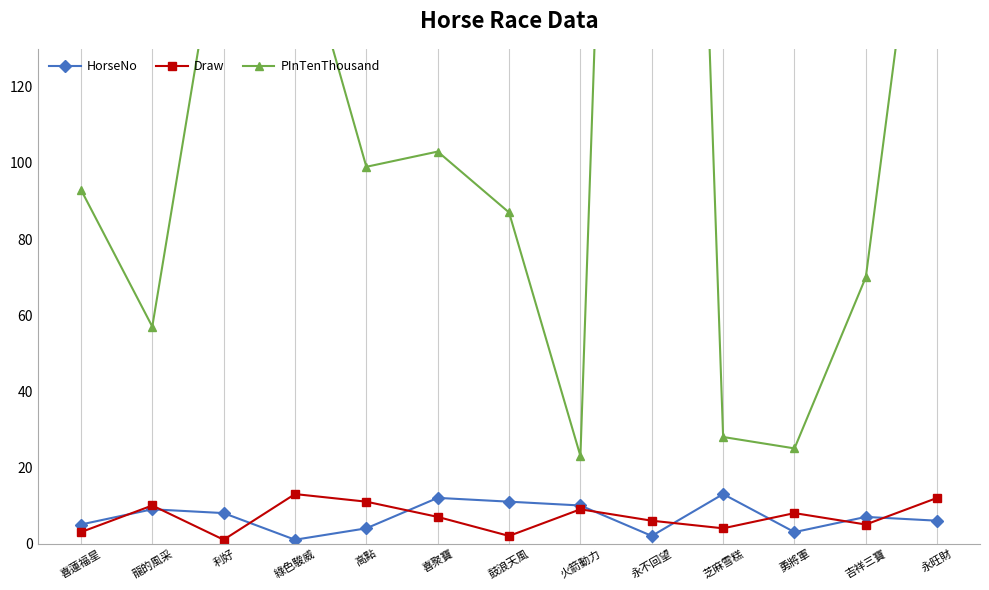

After their last crossing, which series has the higher values: HorseNo or Draw?

Draw